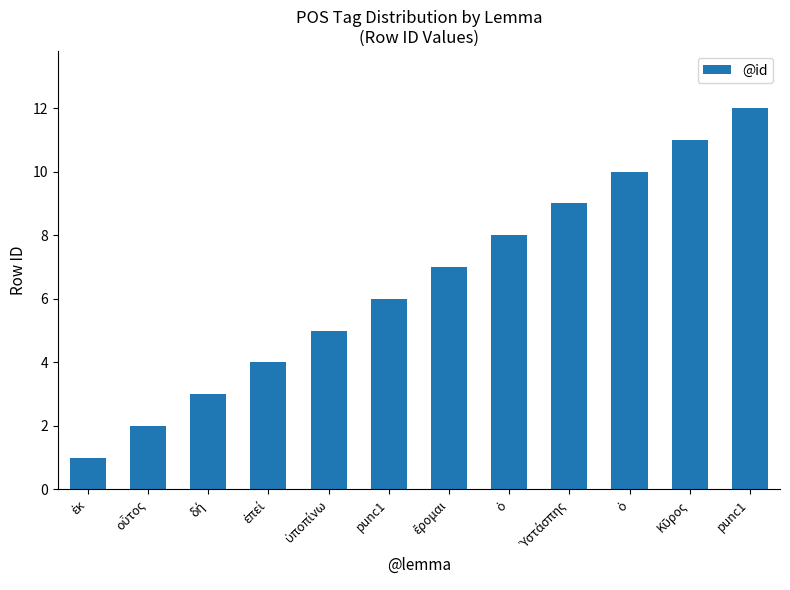

What is the sum of all values?

78